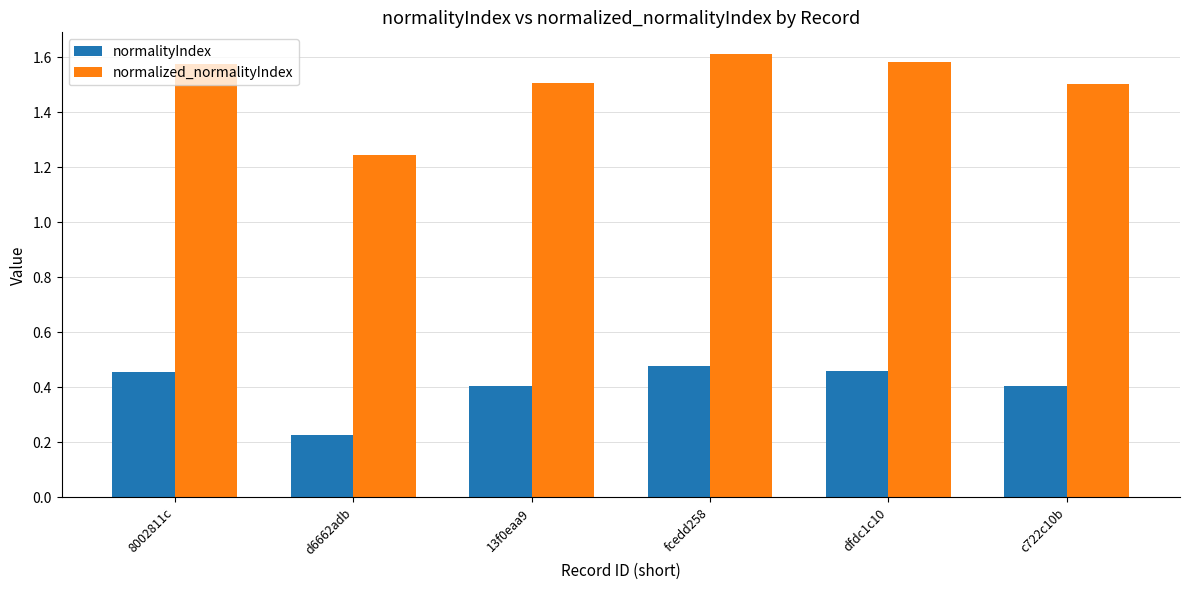

Which series changed the most between d6662adb and dfdc1c10?

normalized_normalityIndex